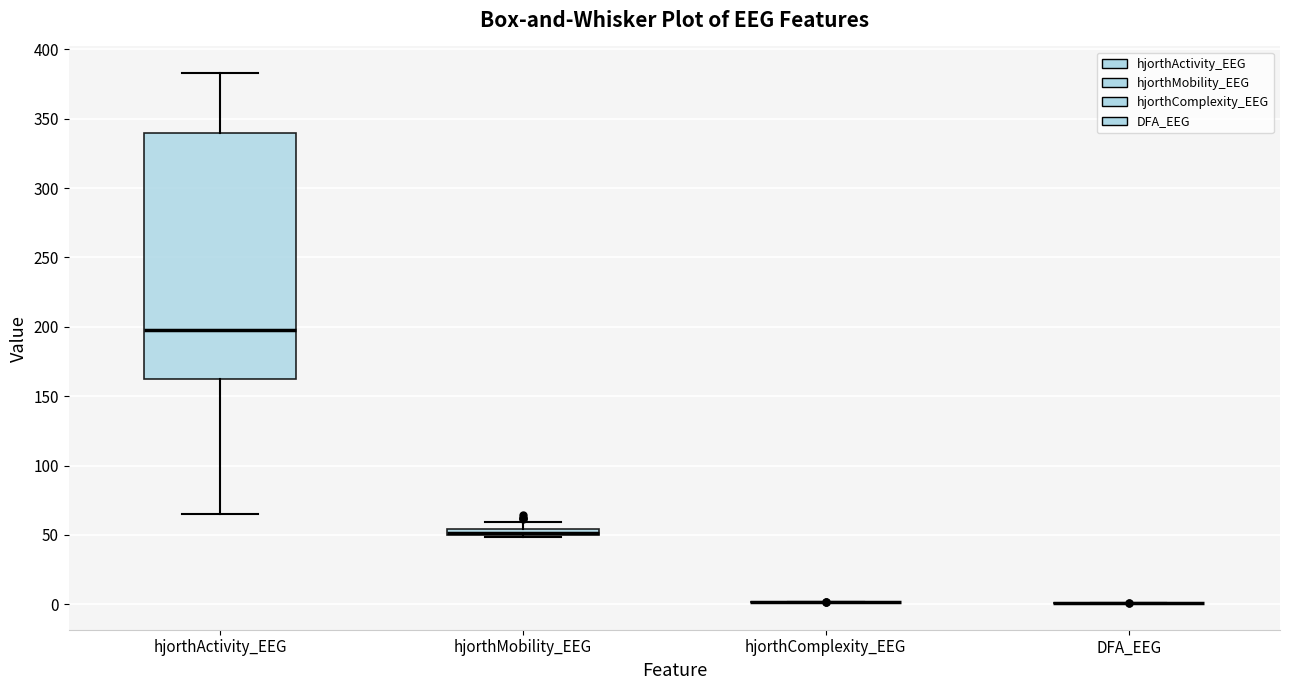

Which box is the tallest, from its lower edge to its upper edge?

hjorthActivity_EEG